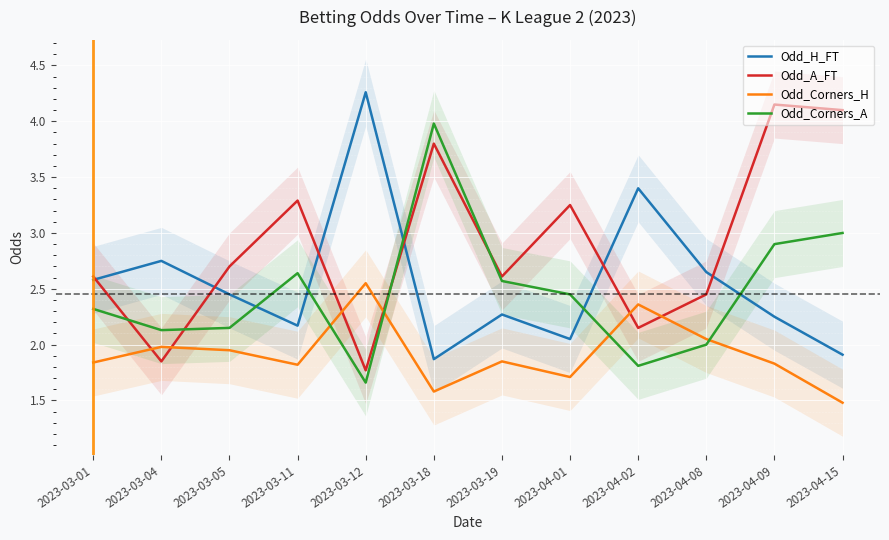

After their last crossing, which series has the higher values: Odd_Corners_H or Odd_Corners_A?

Odd_Corners_A